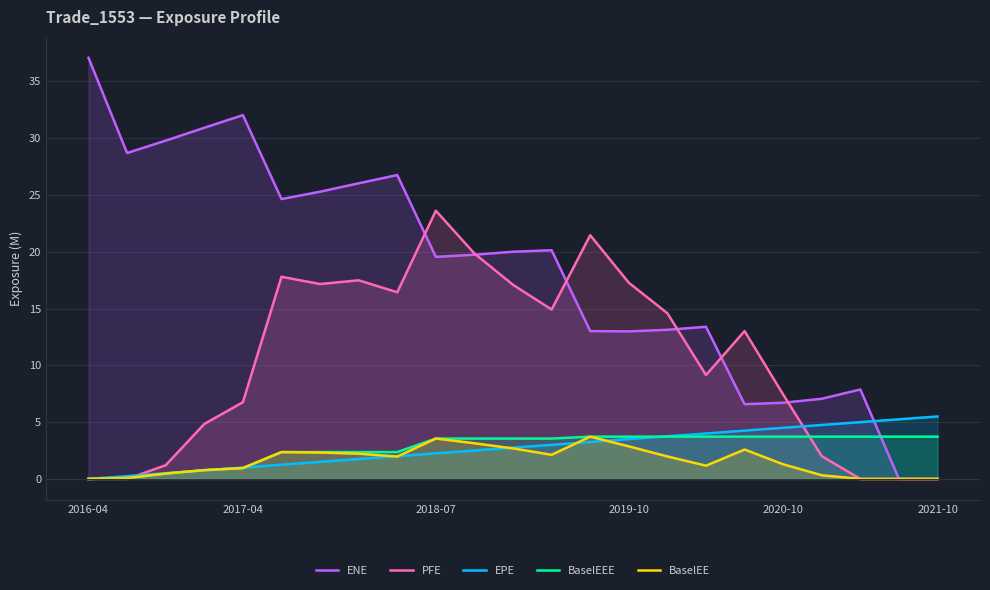

The value of BaselEE at 17 is 4.3. True or false?

False